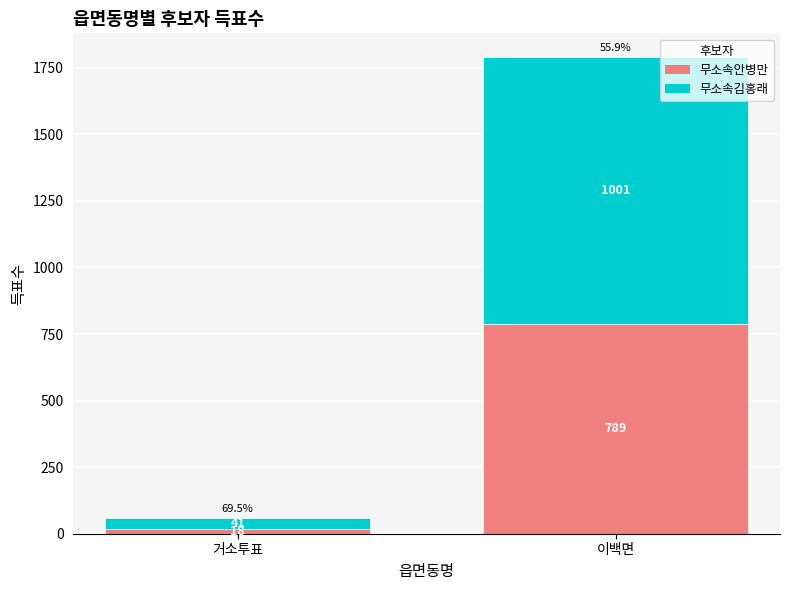

What is the minimum value for 무소속안병만?

18